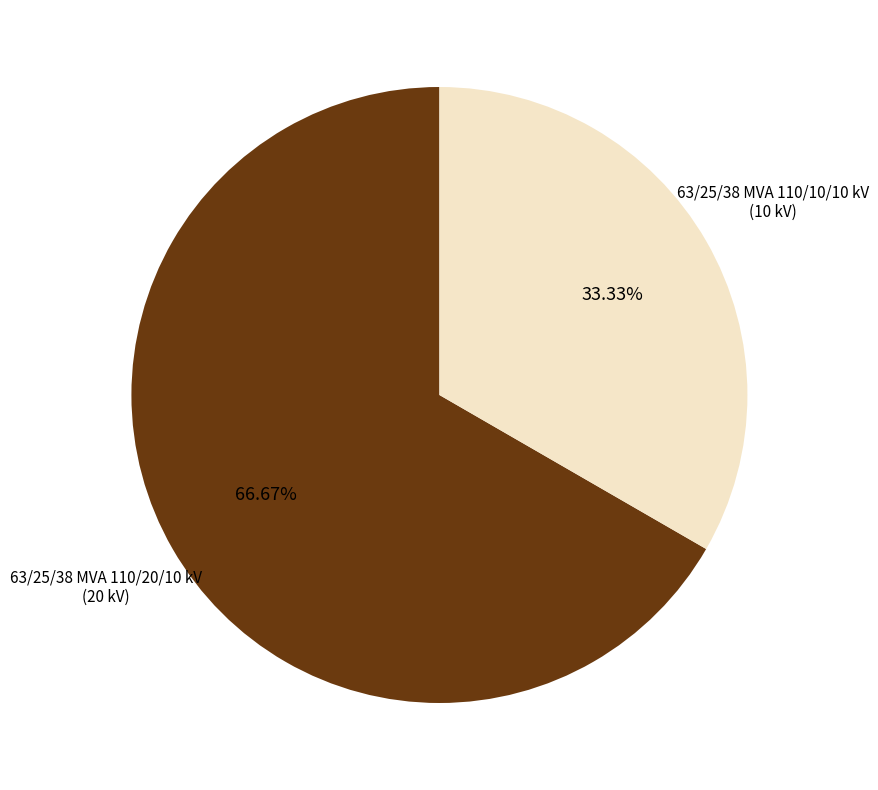

Is there any slice that represents more than half of the pie?

Yes